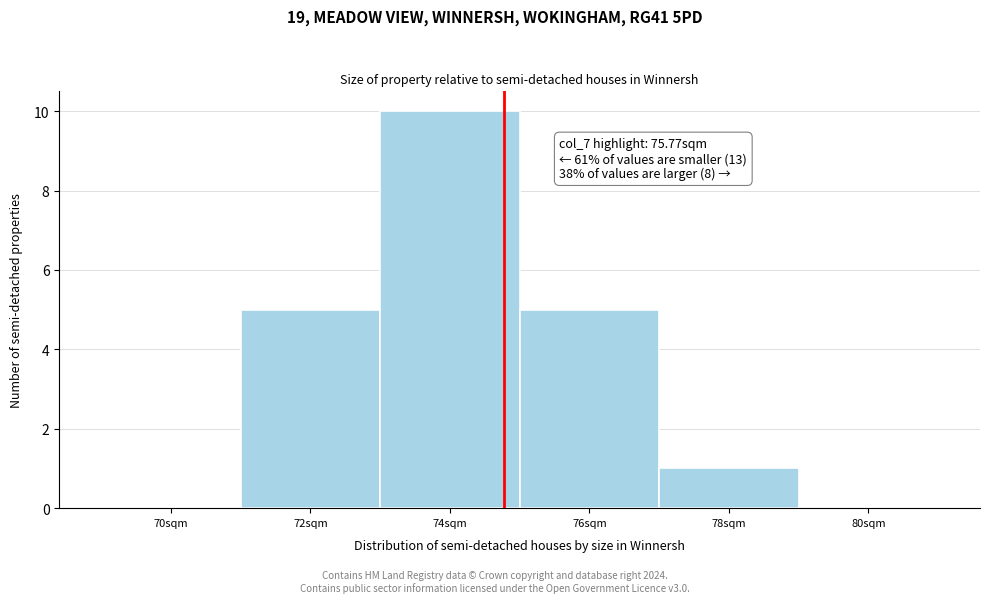

Reading left to right, what are all the values shown in this chart?

70sqm=0	72sqm=5	74sqm=10	76sqm=5	78sqm=1	80sqm=0